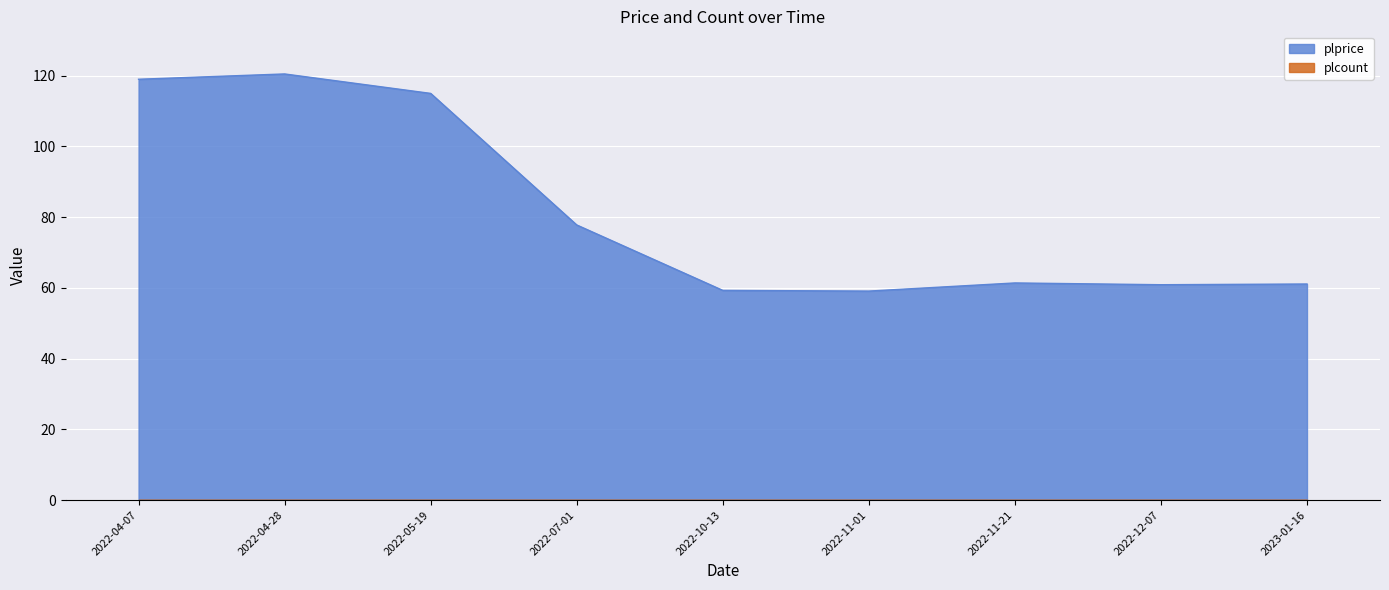

Is it true that the value at 2023-01-16 is 61.1?

True